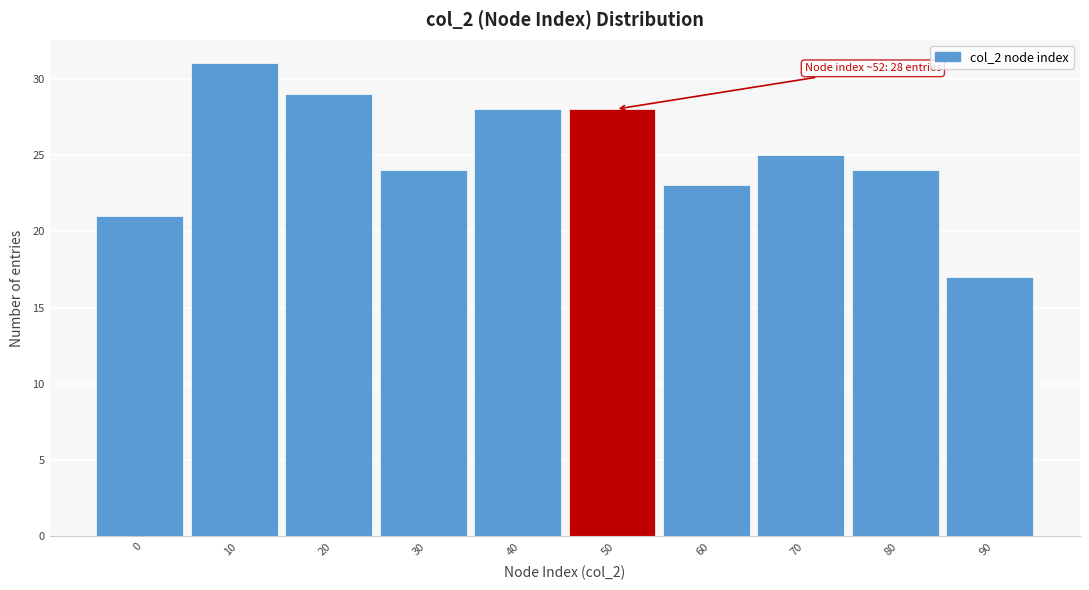

Reading left to right, transcribe all the data shown in this chart.

21	31	29	24	28	28	23	25	24	17